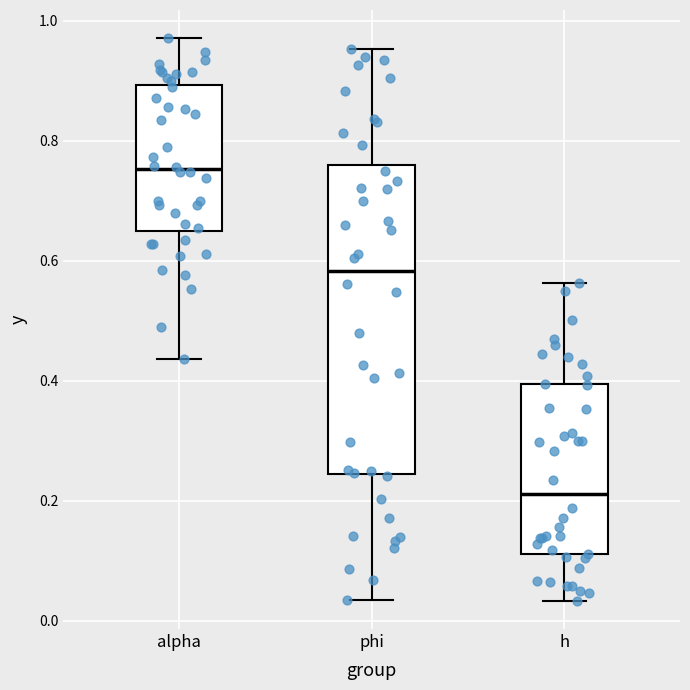

Reading left to right, transcribe this box plot: for each box, give where its median line is, the range the box spans, and where its two whiskers end, as read against the y-axis. The values are not printed on the chart, so give them approximately, as read against the axis.

alpha: median 0.76, box 0.64 to 0.90, whiskers 0.44 to 0.98
phi: median 0.58, box 0.24 to 0.76, whiskers 0.04 to 0.96
h: median 0.22, box 0.12 to 0.40, whiskers 0.04 to 0.56